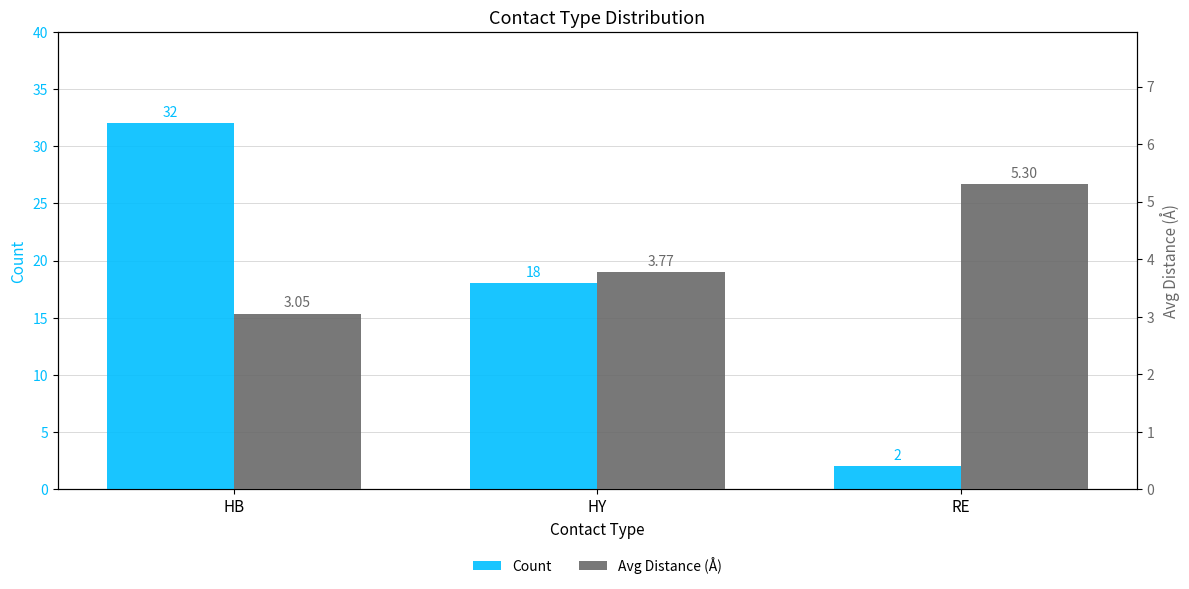

At how many categories does at least one series exceed 6?

2